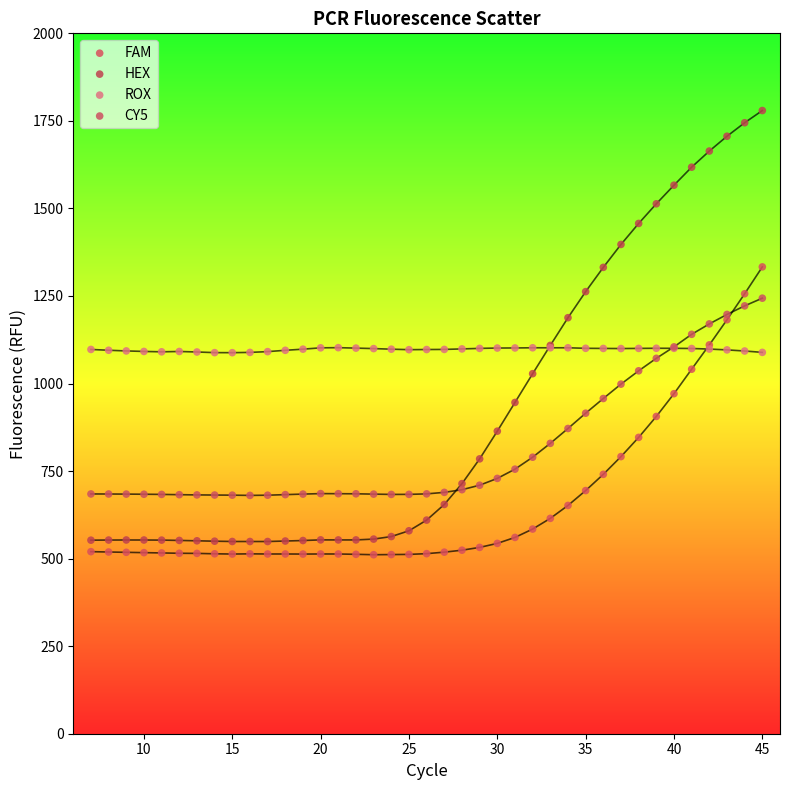

Which series has the widest spread of Y values?

HEX